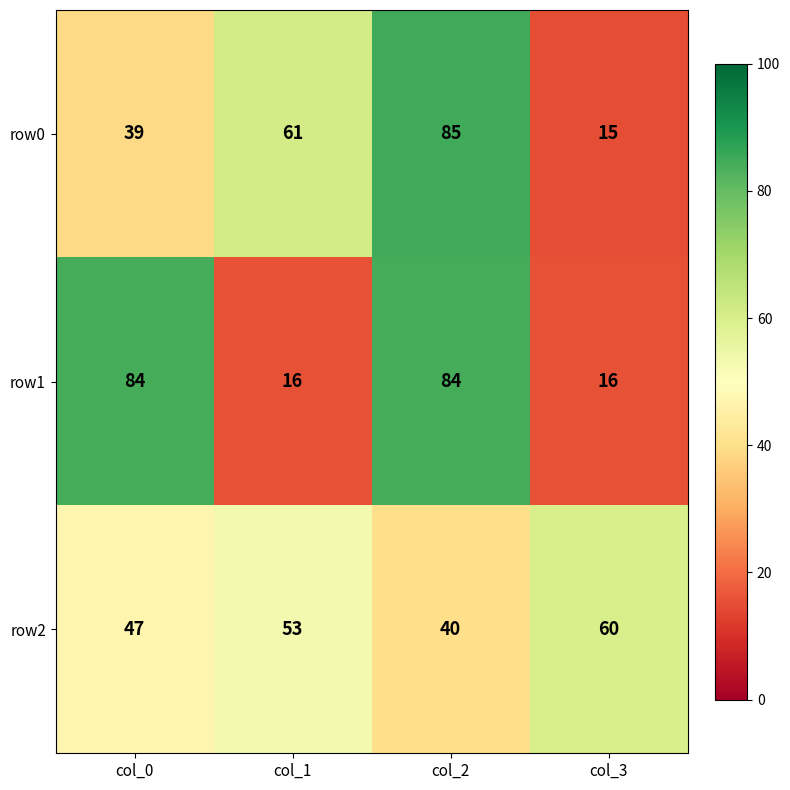

What is the lowest value of the row1 series?

16